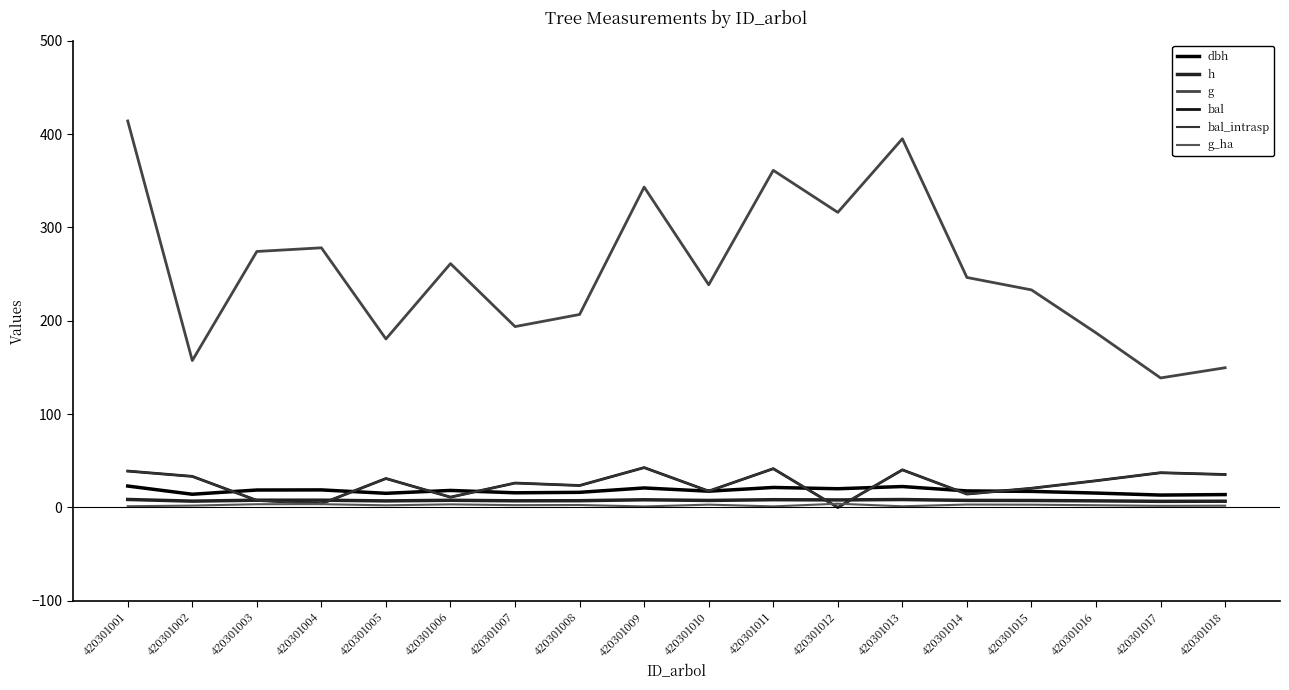

The value of g_ha at 420301014 is 5.2. True or false?

False